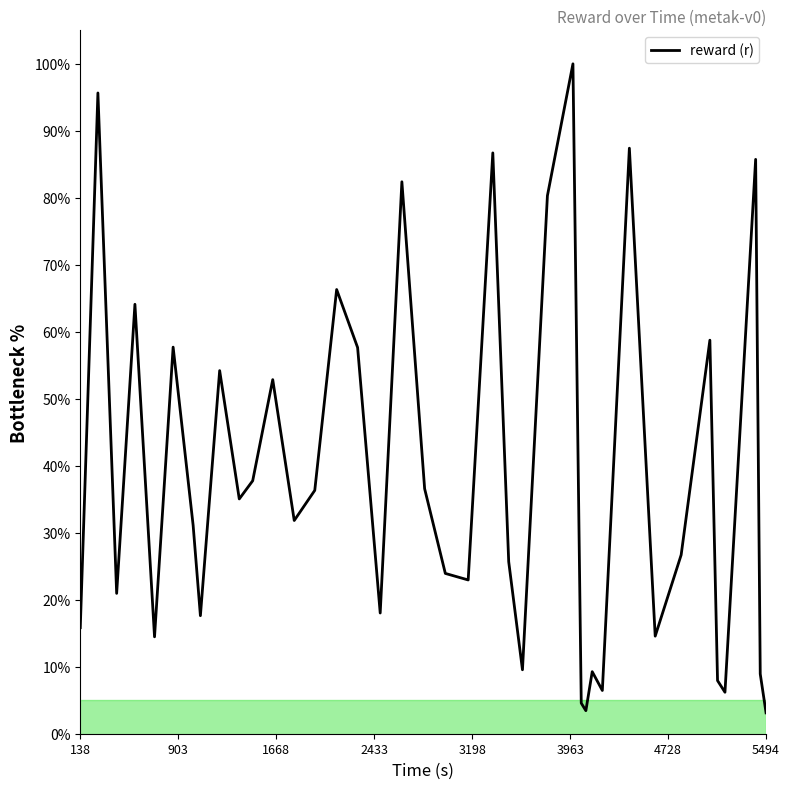

What is the smallest value displayed?

3.1